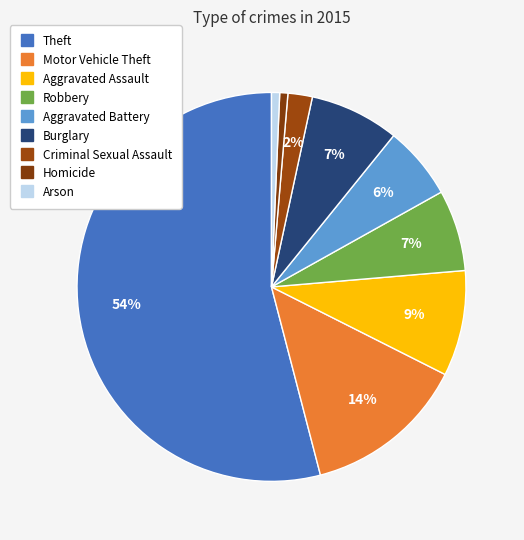

How many slices are in this pie chart?

9